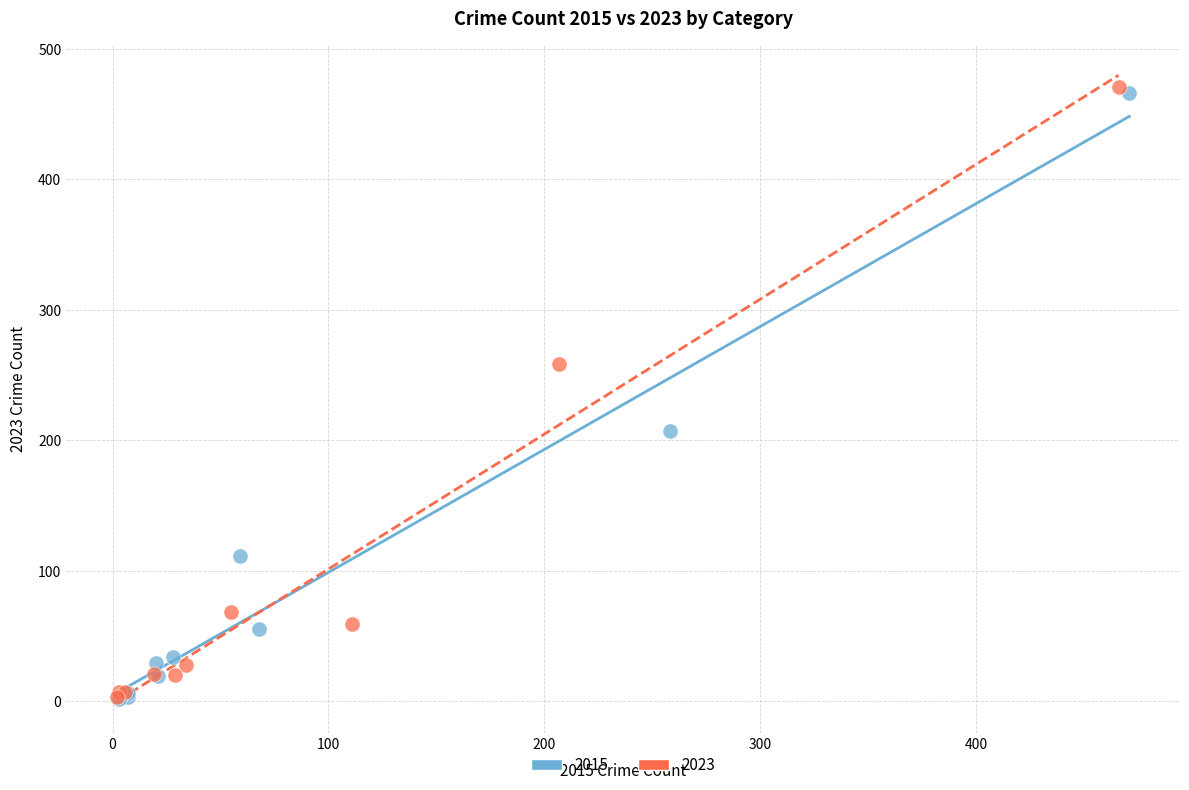

Which series has the widest spread of Y values?

2023